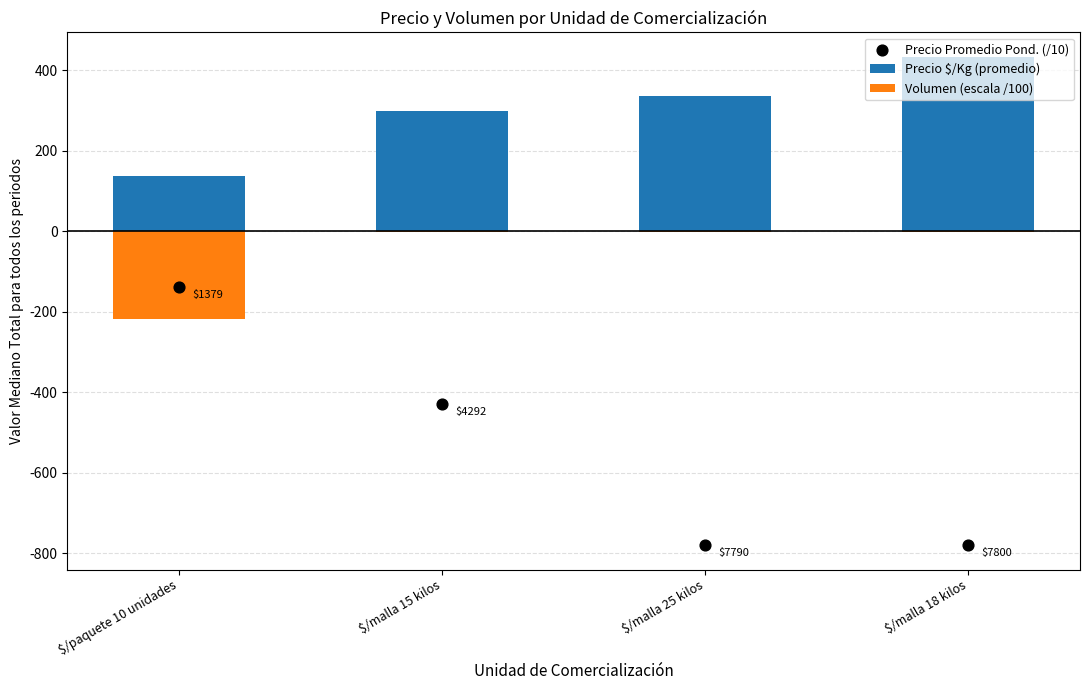

Which series has the largest Y range (max minus min)?

Precio Promedio Pond. (/10)